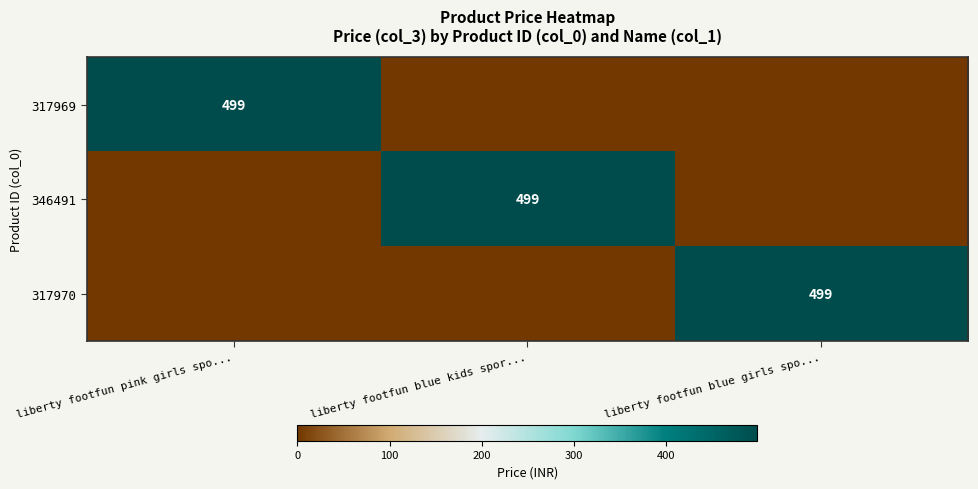

What is the greatest value displayed?

499